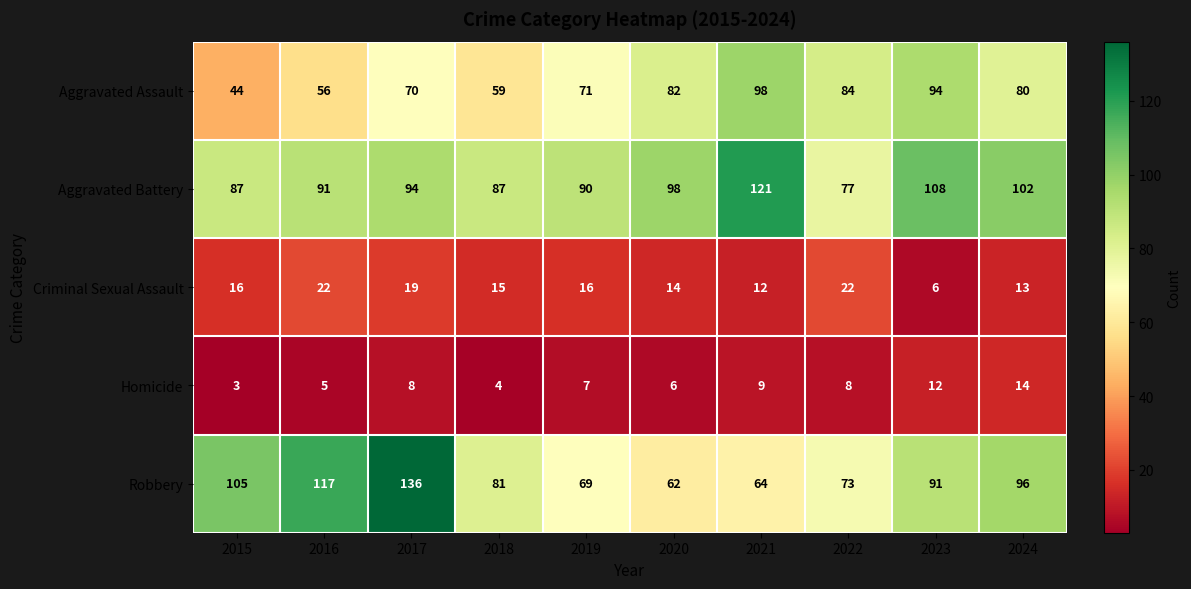

Rank the series at 2022 from highest to lowest value.

Aggravated Assault, Aggravated Battery, Robbery, Criminal Sexual Assault, Homicide